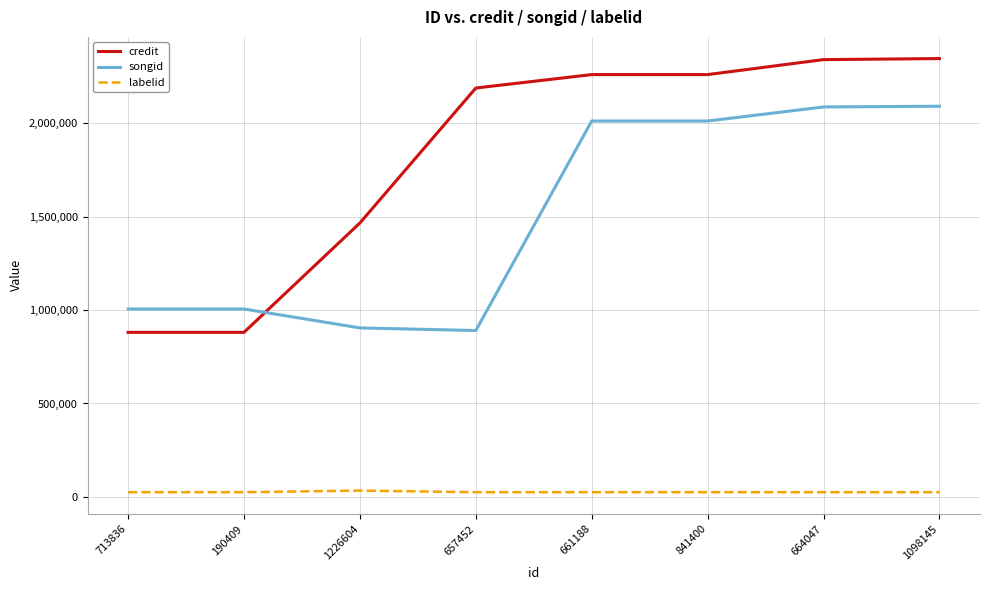

What is the maximum value for songid?

2092125